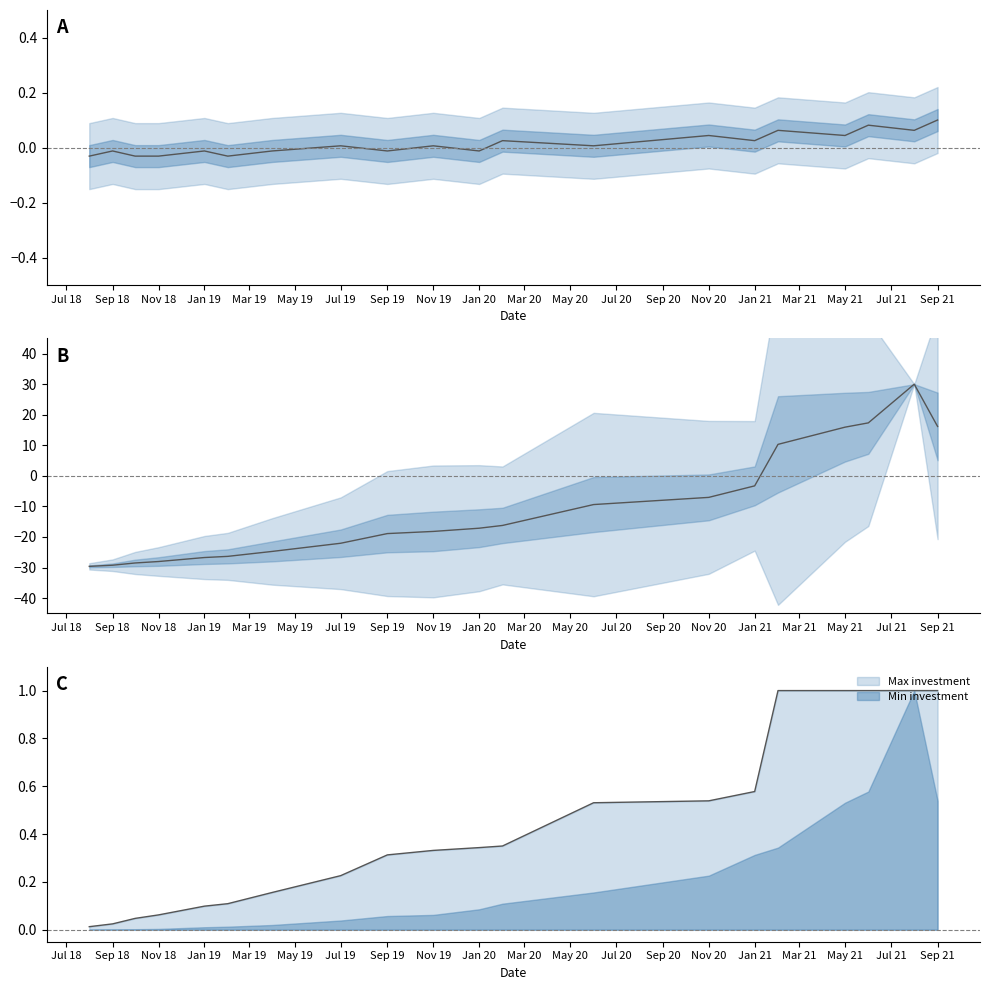

What position from the left is 2020-06-01?

13